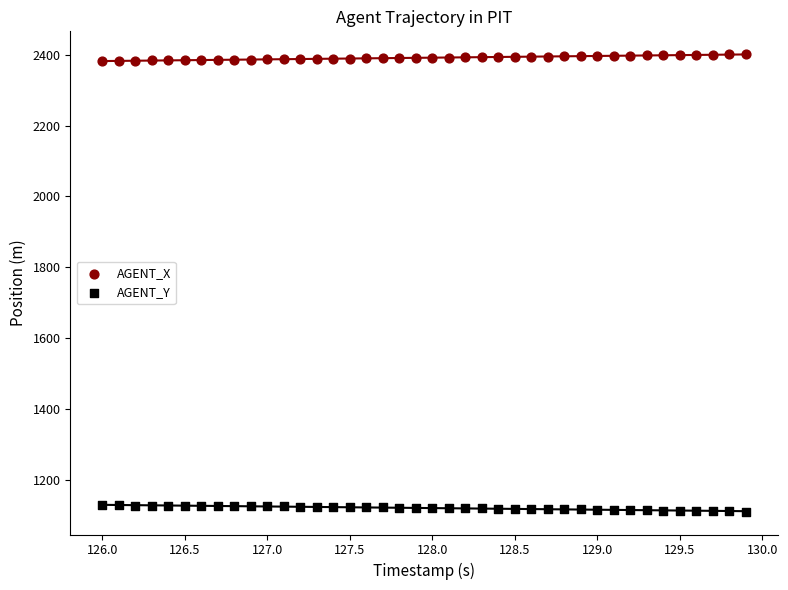

Which series reaches the minimum Y coordinate?

AGENT_Y